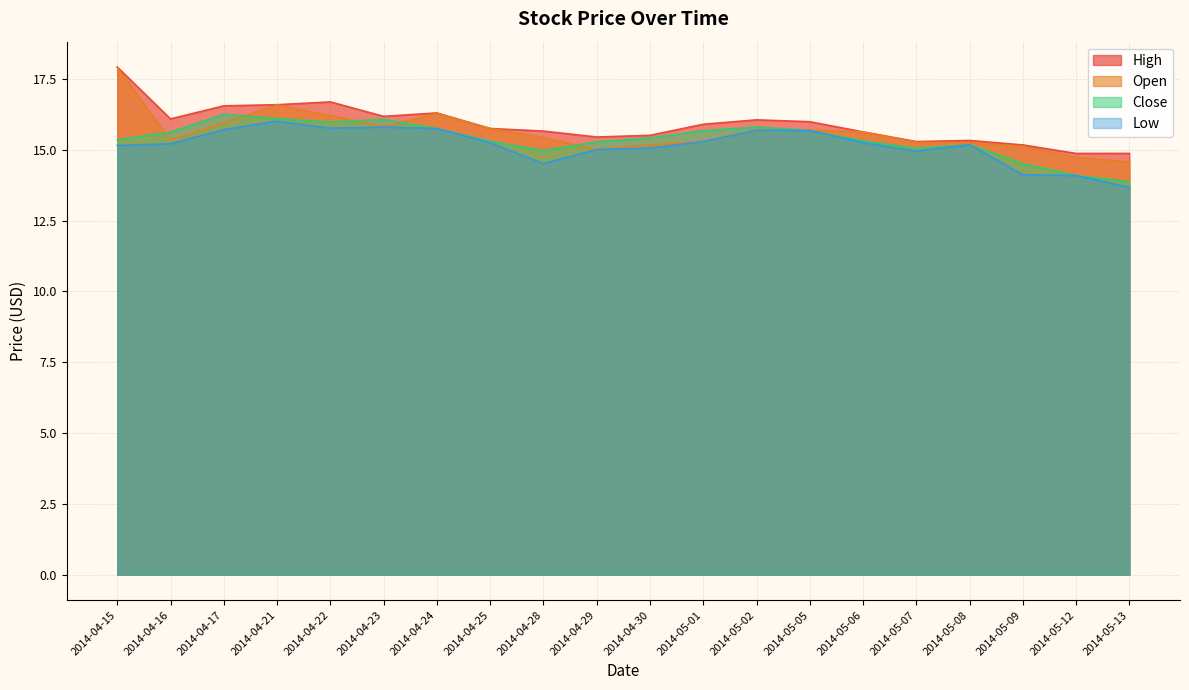

Rank the series by their average value, from highest to lowest.

High, Open, Close, Low